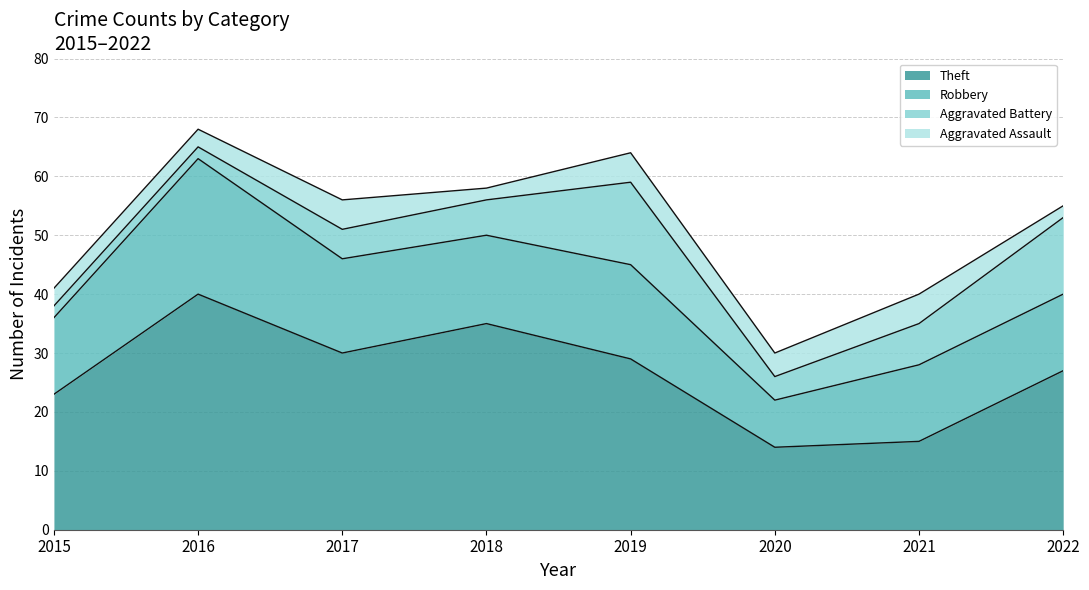

Between 2015 and 2017, which is larger?

2017